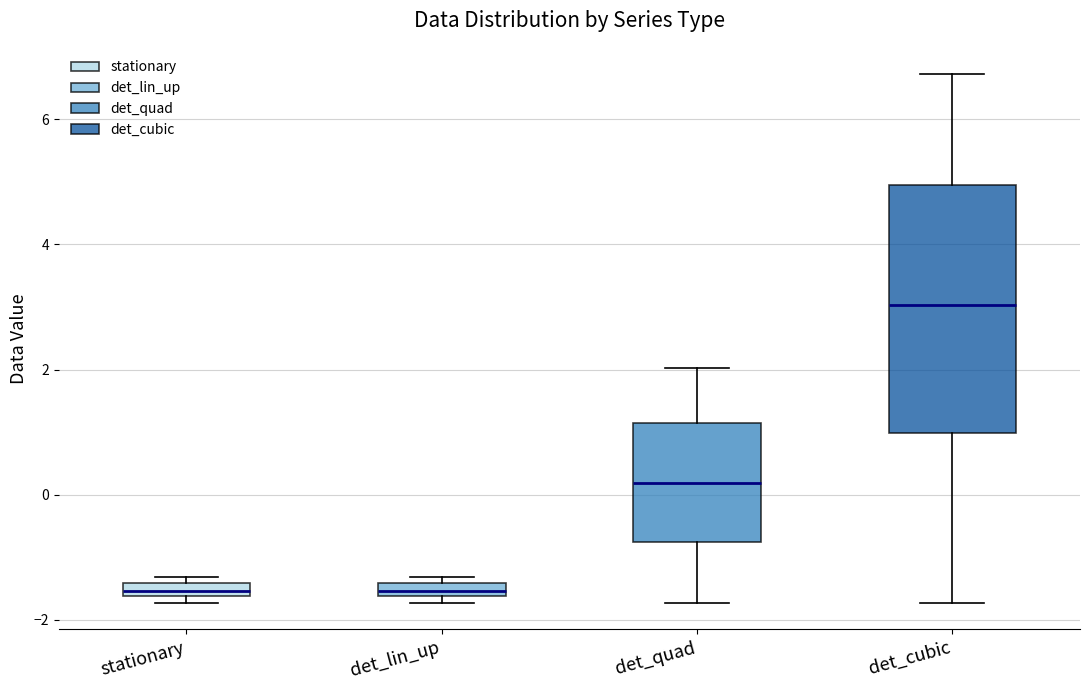

Where is the lower edge of the box for det_cubic on the y-axis? The values are not printed on the chart, so give them approximately, as read against the axis.

1.0